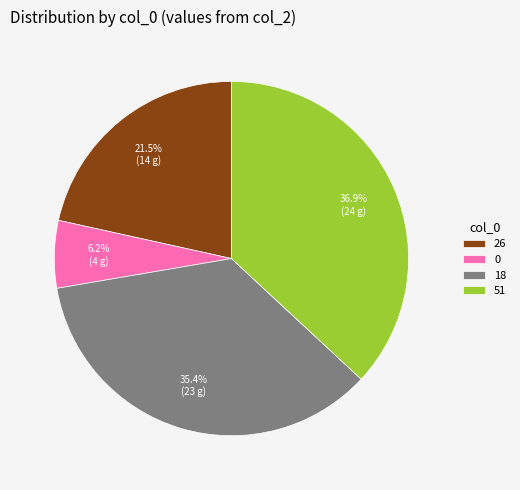

To the nearest percent, what portion does 0 represent?

6%